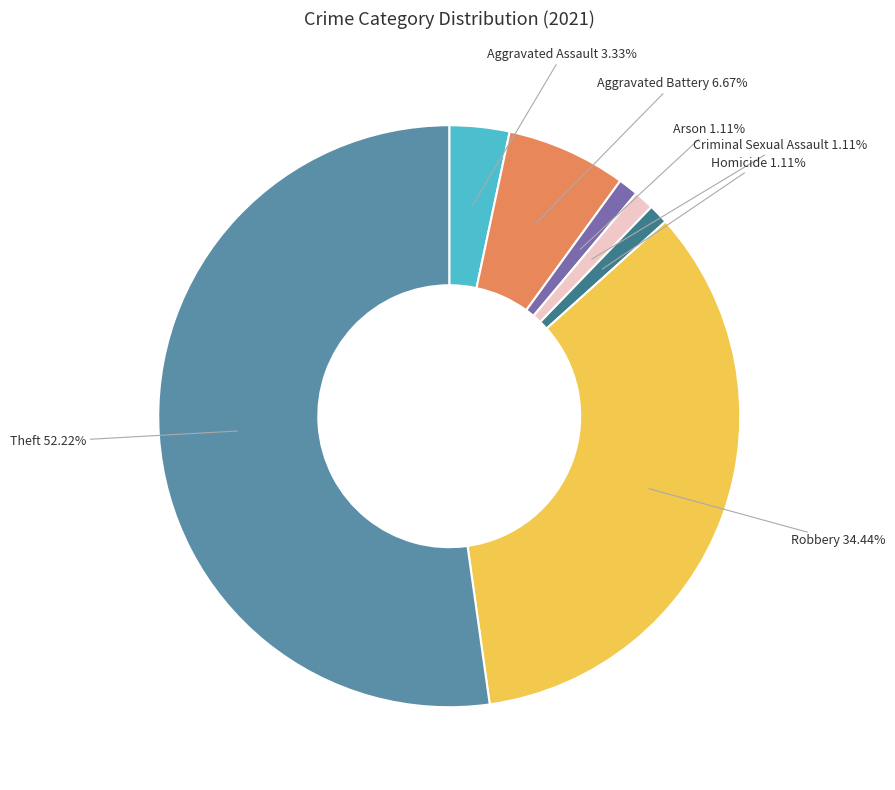

Which has a higher value, Aggravated Battery or Aggravated Assault?

Aggravated Battery